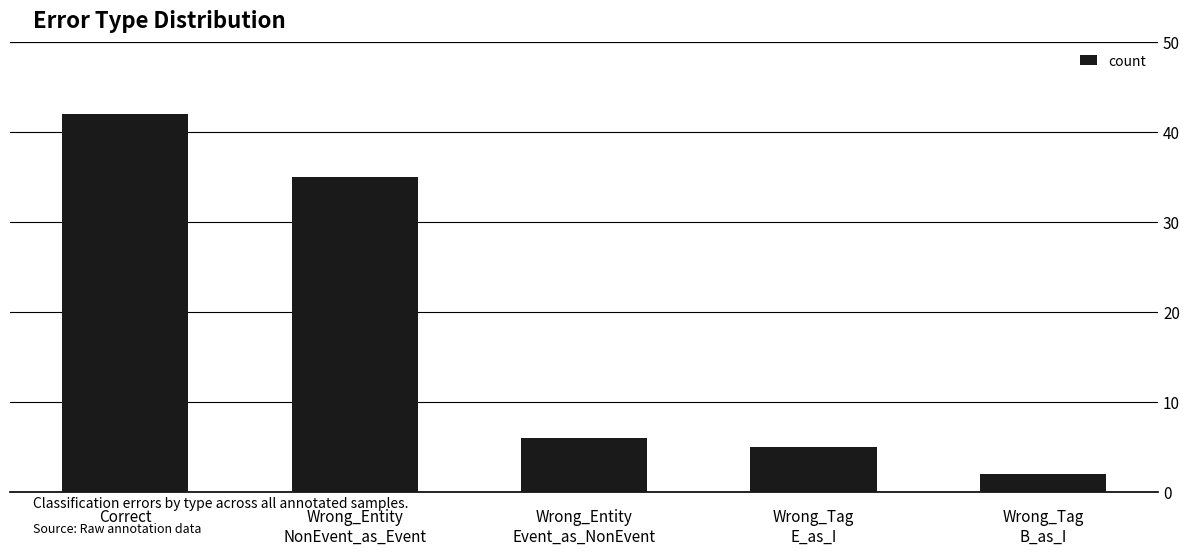

Reading right to left, transcribe all the data shown in this chart.

2	5	6	35	42